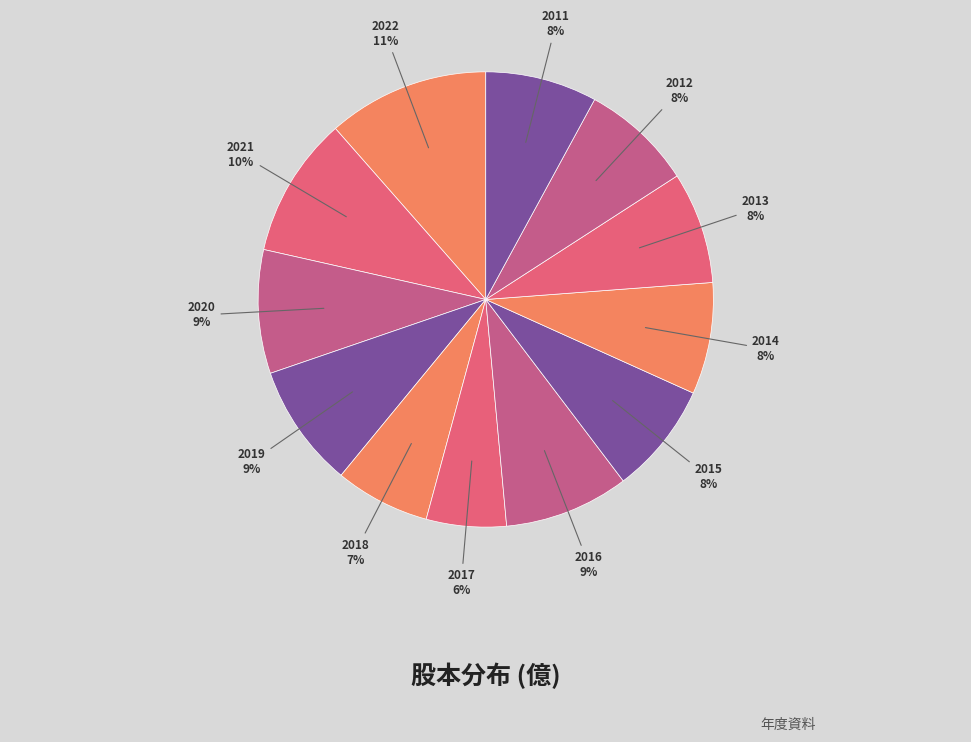

To the nearest percent, what portion does 2020 represent?

9%